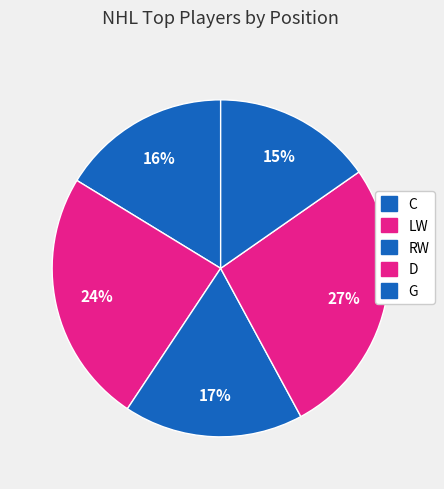

Count the number of slices in the pie.

5